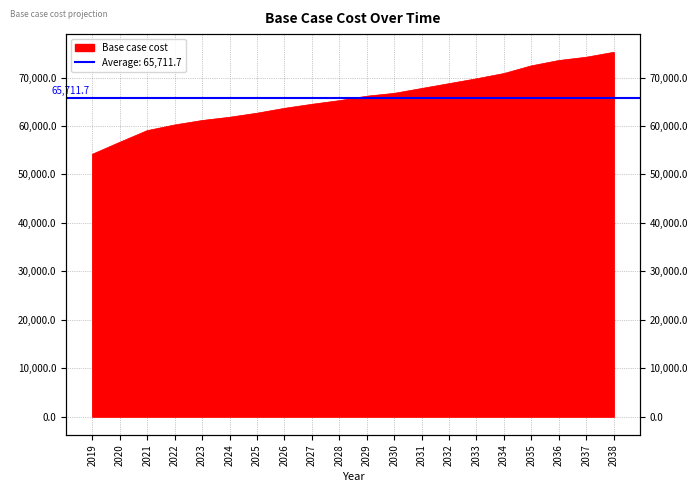

What is the maximum value shown in the chart?

75212.5